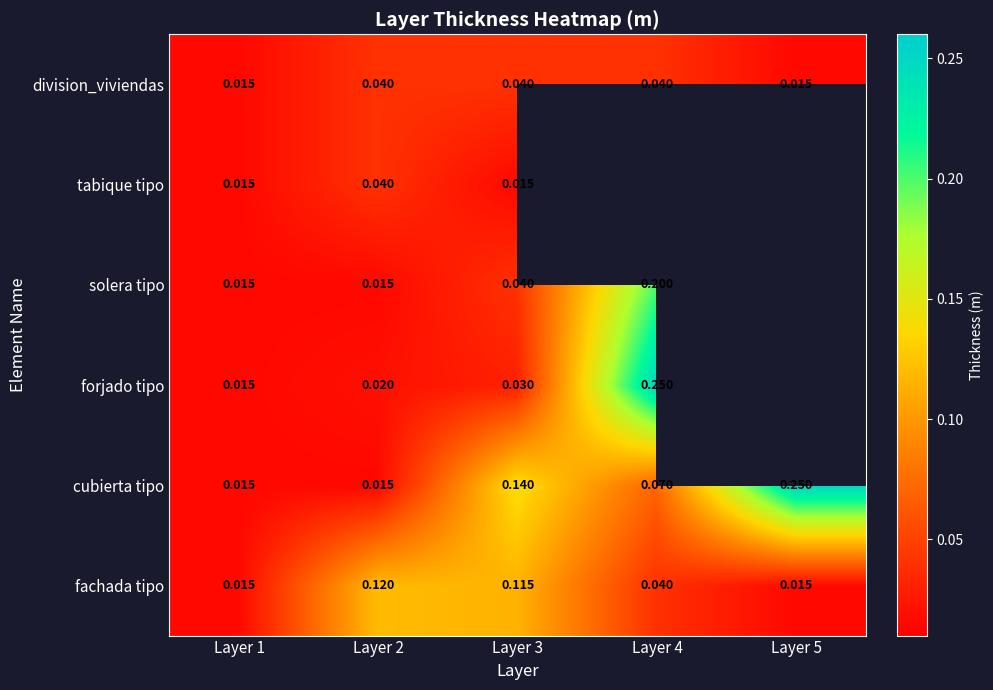

Is the value of solera tipo at Layer 4 greater than the value of fachada tipo at Layer 4?

Yes